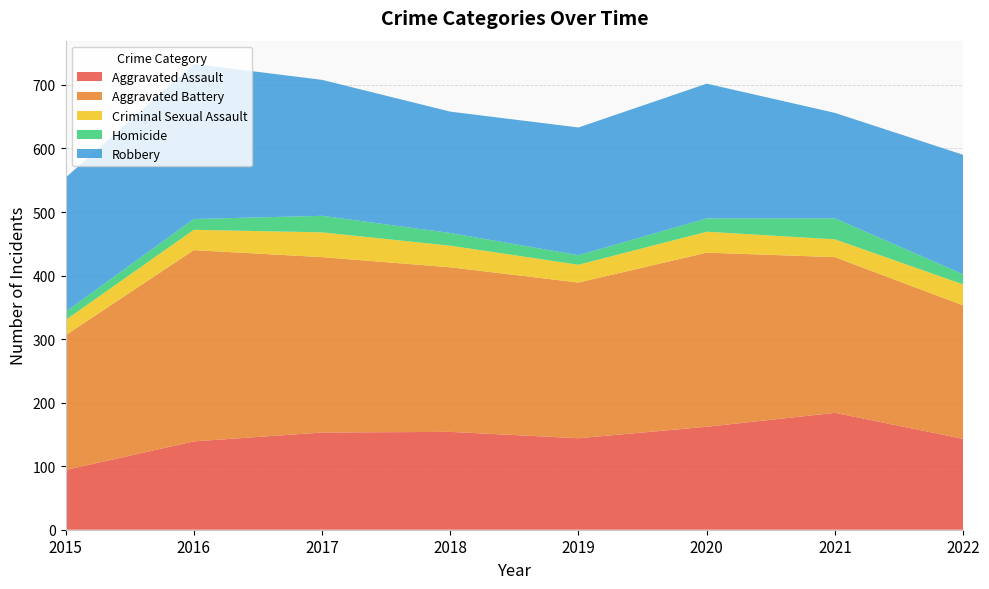

Reading left to right, extract all data points from this chart.

Aggravated Assault: 94	139	153	154	144	162	184	143
Aggravated Battery: 212	301	276	259	245	274	245	210
Criminal Sexual Assault: 24	32	39	34	28	33	28	33
Homicide: 13	17	26	20	15	21	33	16
Robbery: 211	244	214	191	201	212	166	188